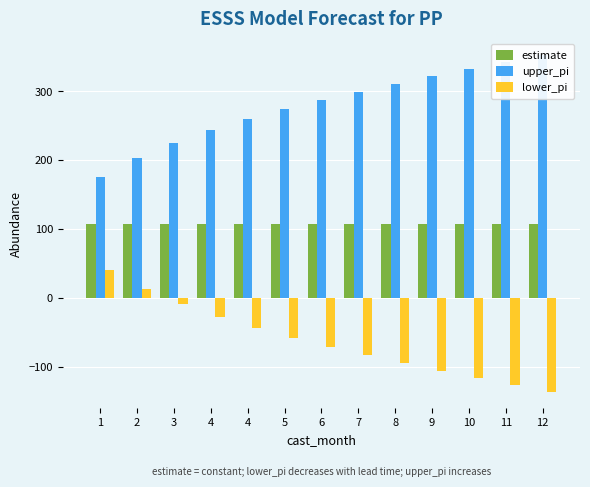

Is it true that upper_pi equals 488.4 at 9?

False